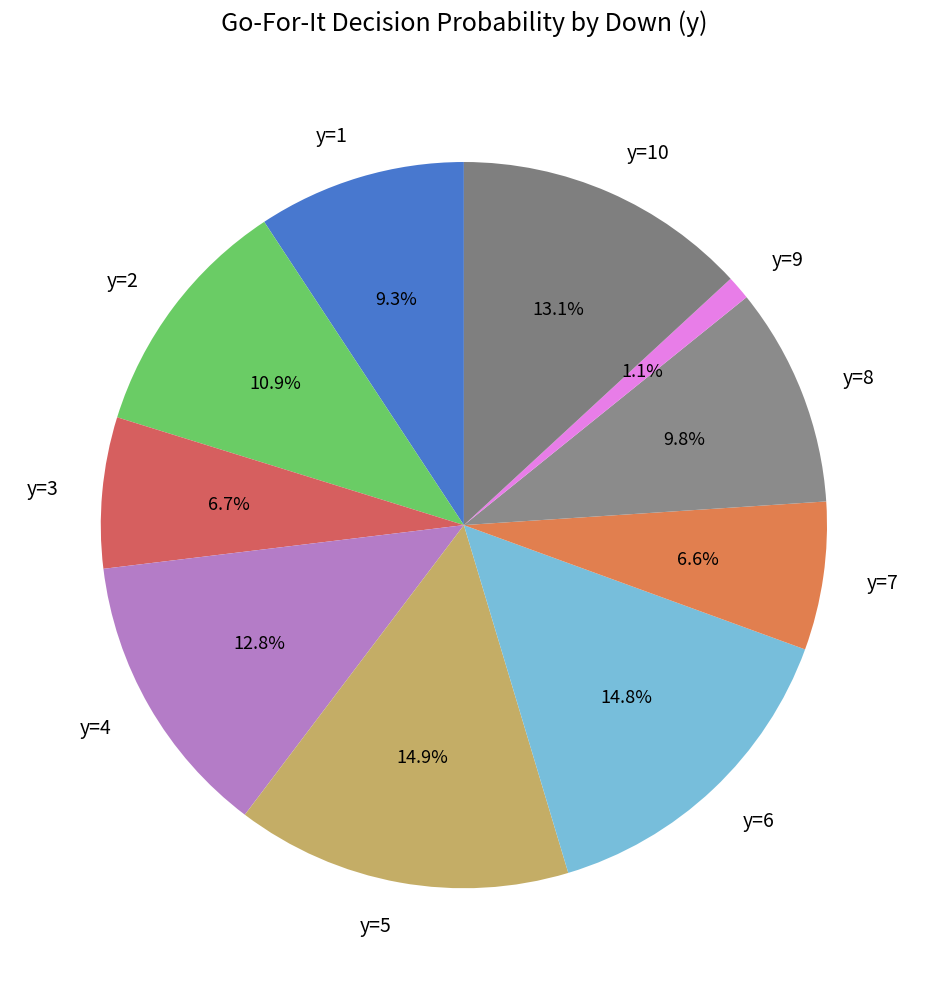

Is it true that y=1 is 9% of the pie?

True